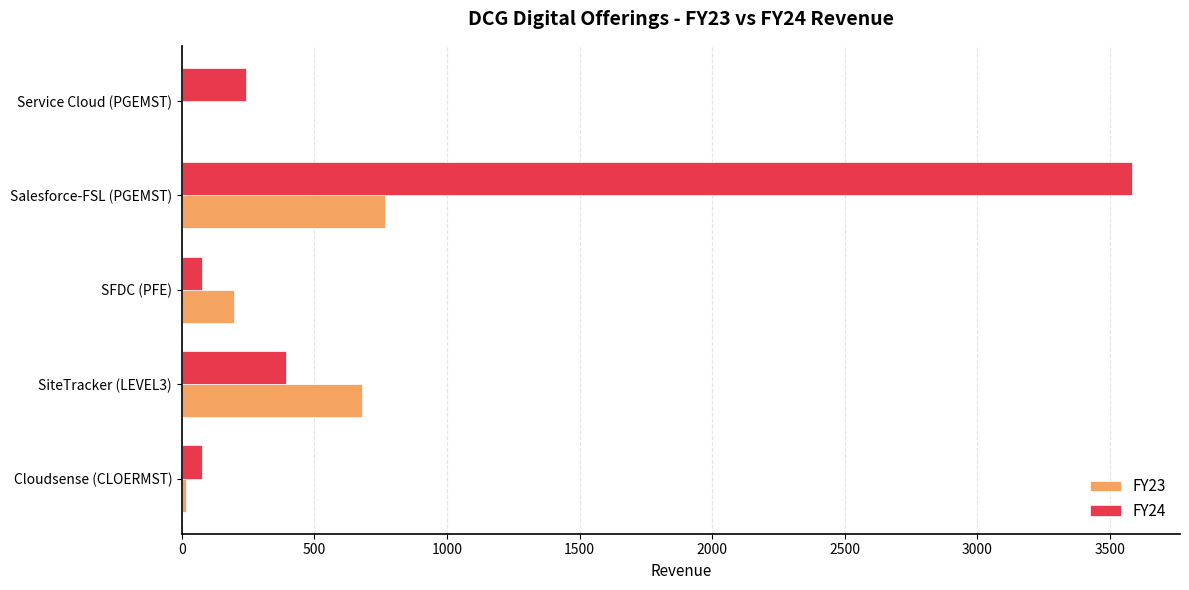

Is the value of FY24 at Salesforce-FSL (PGEMST) greater than the value of FY23 at Salesforce-FSL (PGEMST)?

Yes